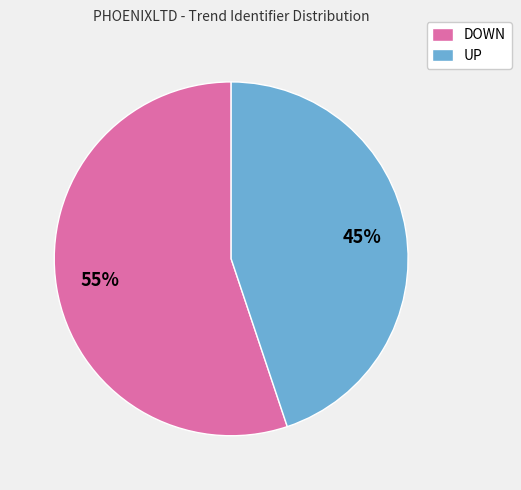

What is the smallest slice in the pie chart?

UP